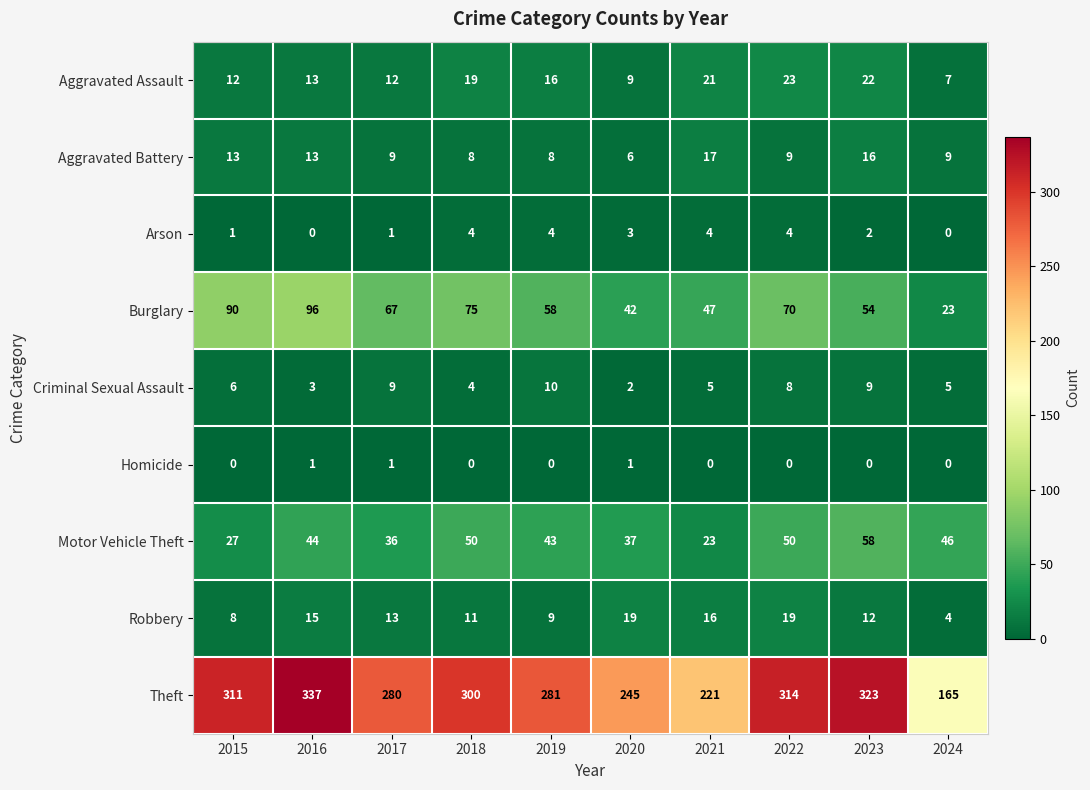

What is the greatest value displayed?

337